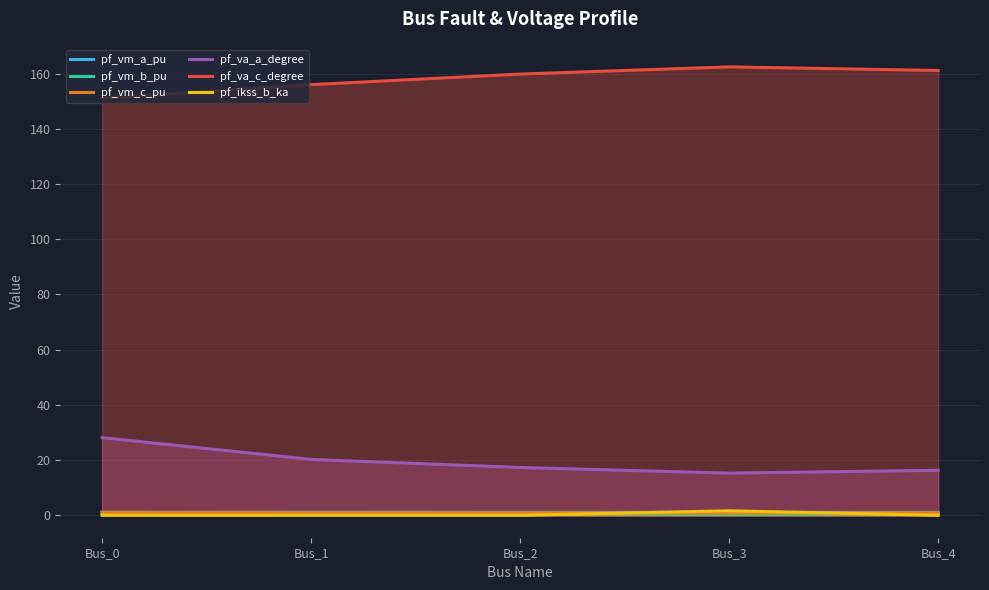

What is the sum of all pf_va_c_degree values?

790.5